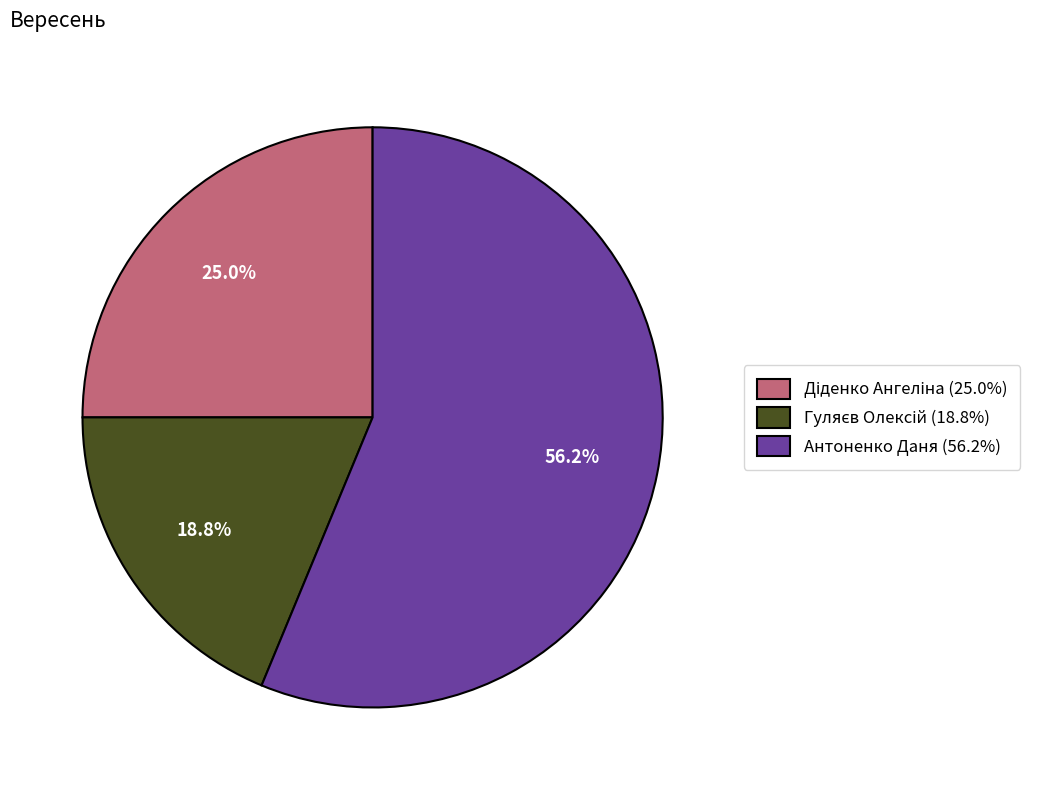

Is there any slice that represents more than half of the pie?

Yes